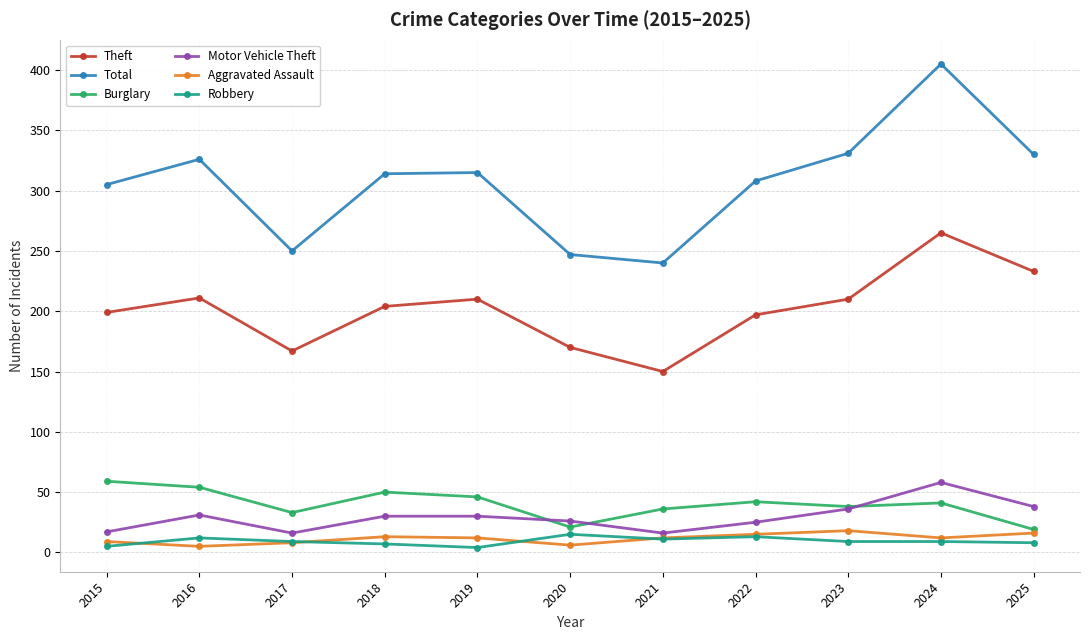

Is the value of Total at 2025 greater than the value of Motor Vehicle Theft at 2025?

Yes